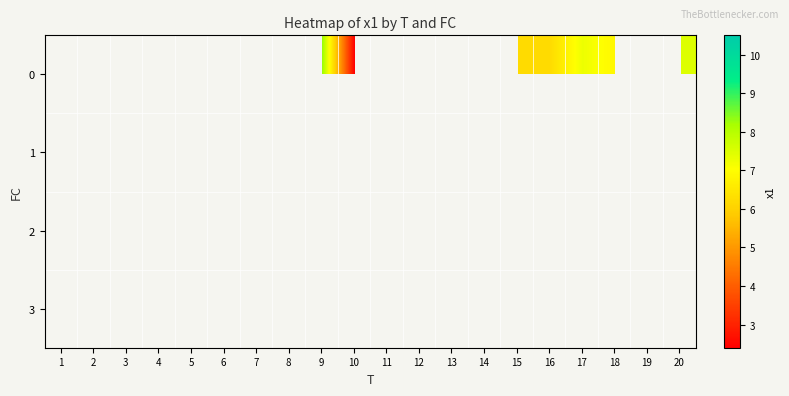

Which category has the lowest value across all series?

10